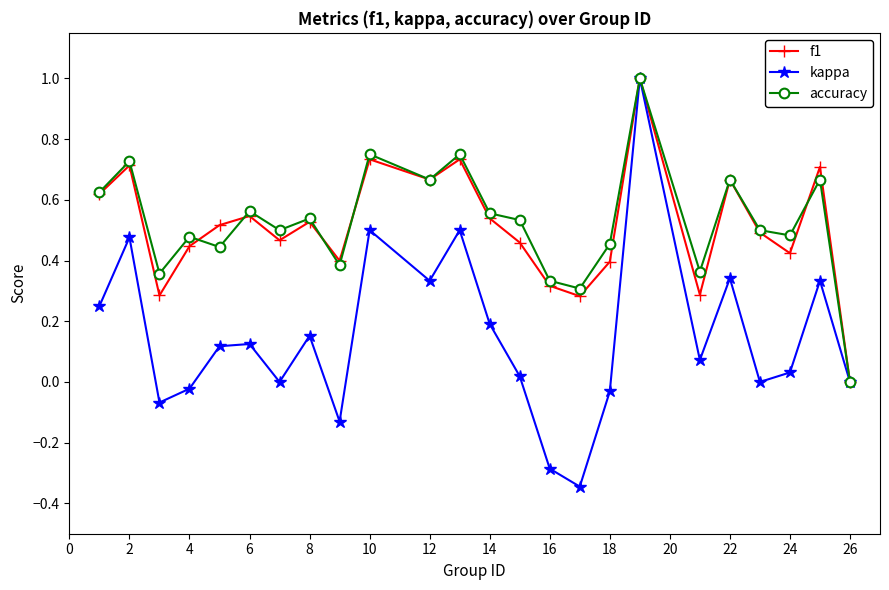

How many interior local peaks does the kappa series have?

8